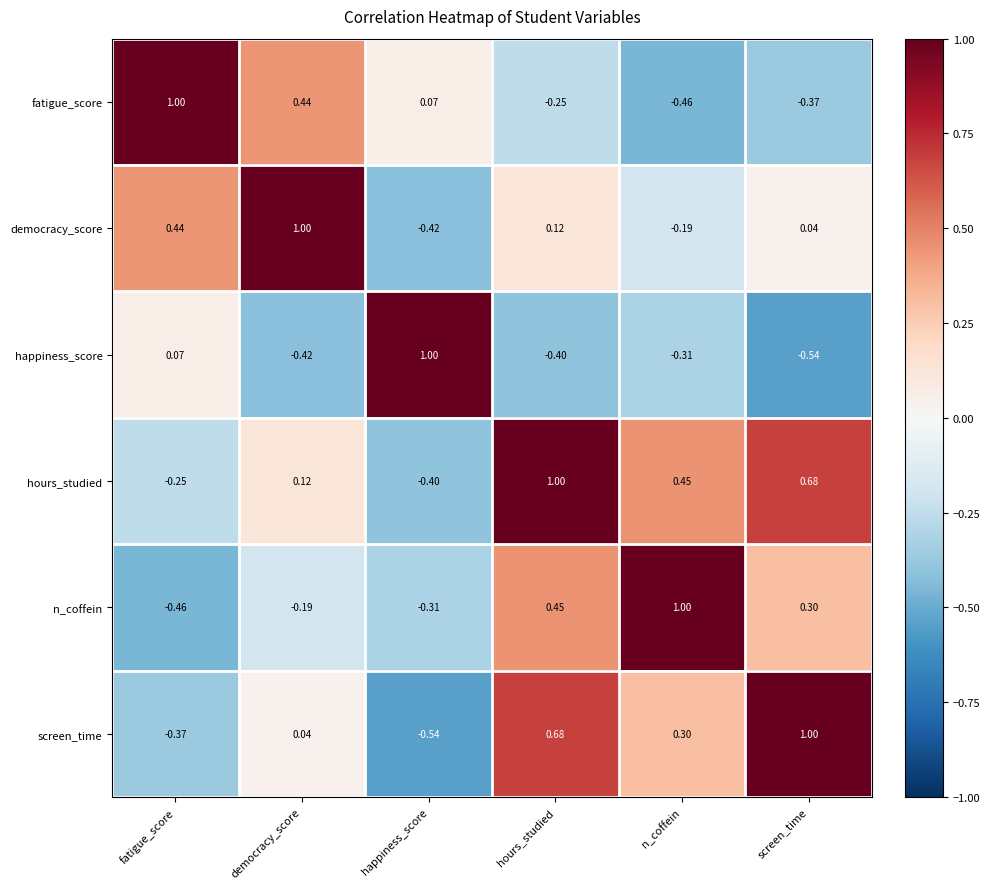

Rank the categories by screen_time value from lowest to highest.

happiness_score, fatigue_score, democracy_score, n_coffein, hours_studied, screen_time